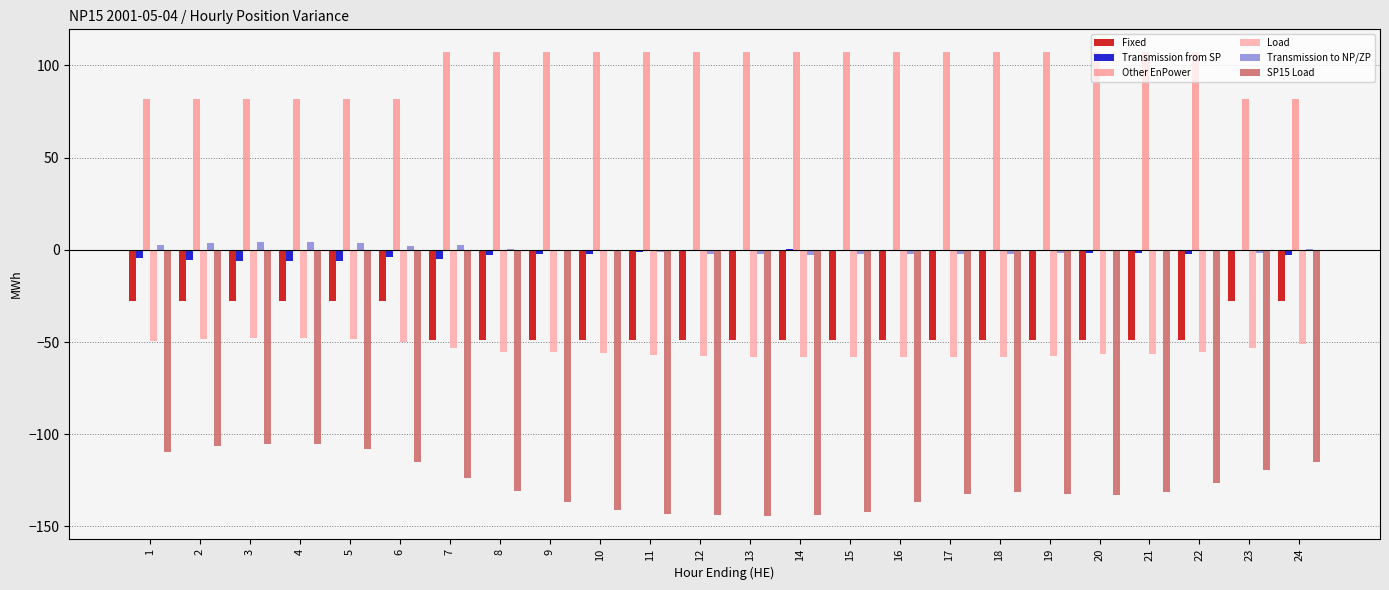

How many values in the Fixed series exceed -49?

8